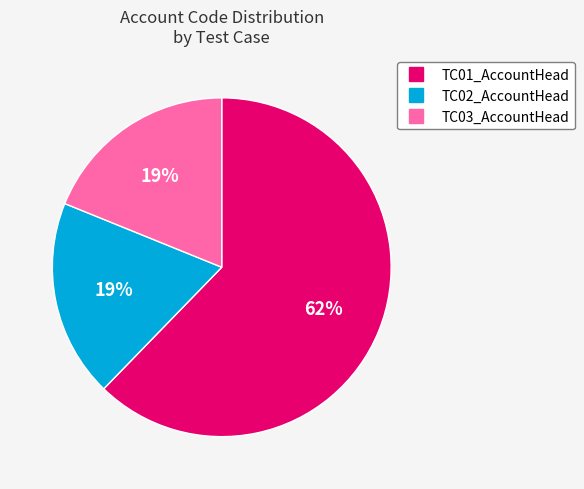

Combined, do TC02_AccountHead and TC03_AccountHead account for over 50%?

No